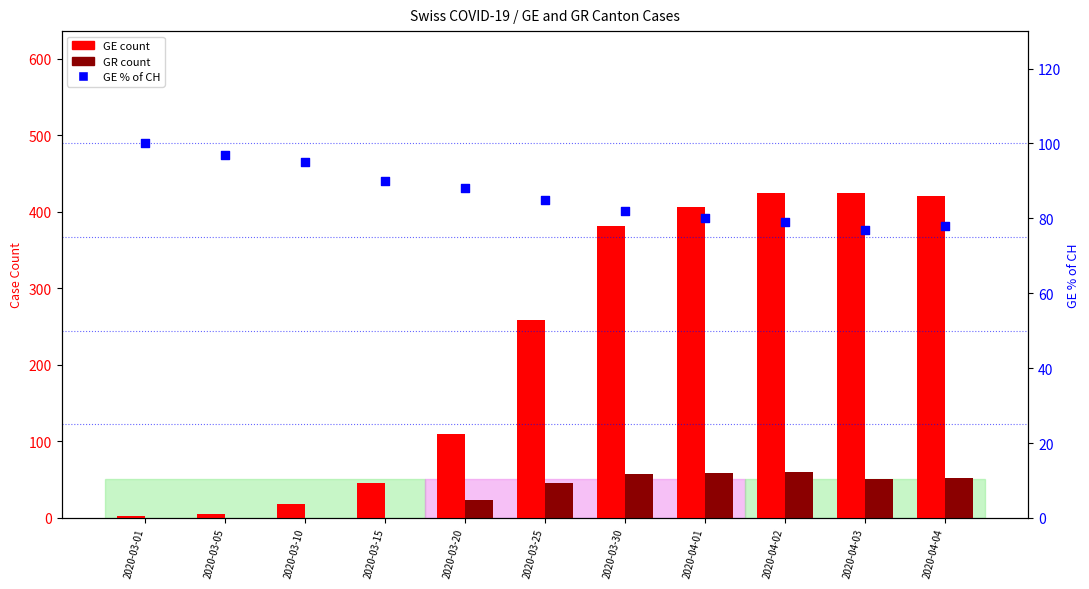

What is the total value across all series at 2020-03-30?

522